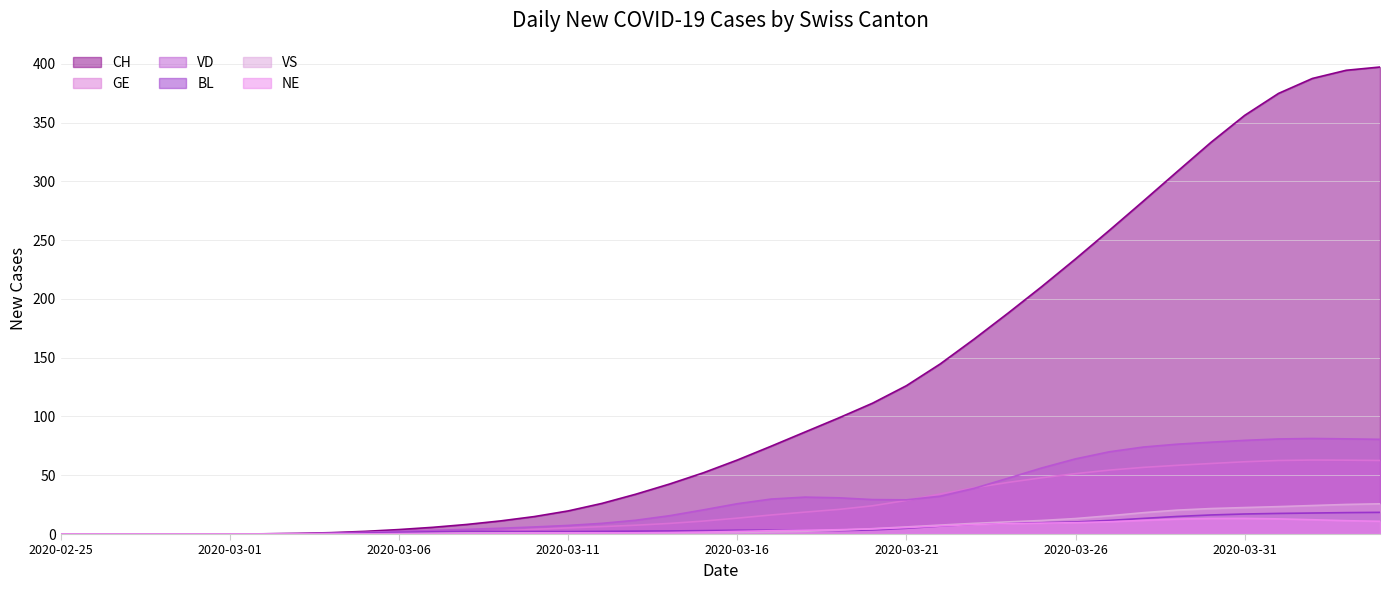

How many data points in GE are above 13?

20